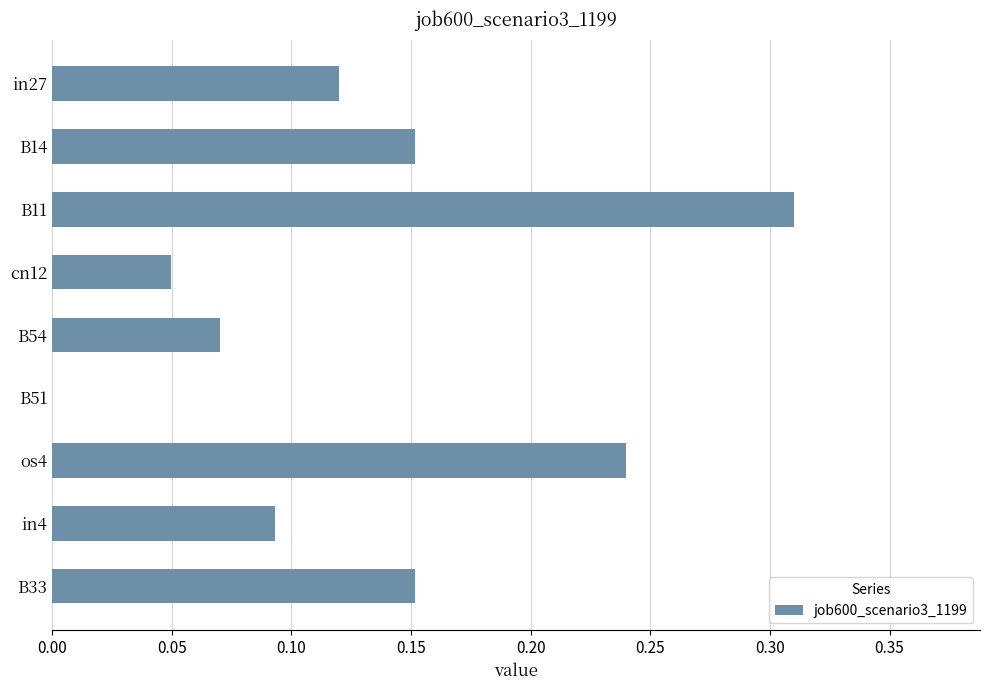

At which category does the chart reach its peak across all series?

B11